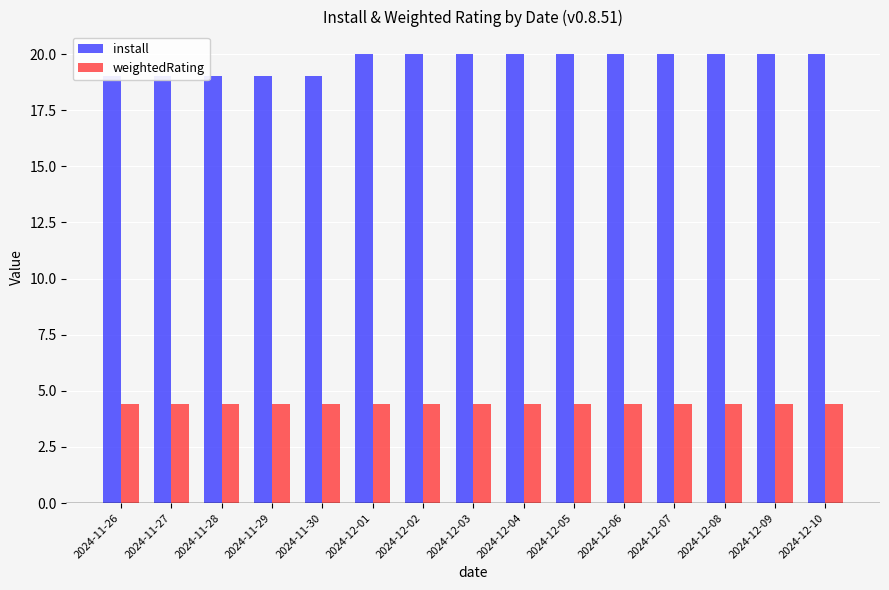

Which has a higher value, 2024-12-03 or 2024-11-30?

2024-12-03